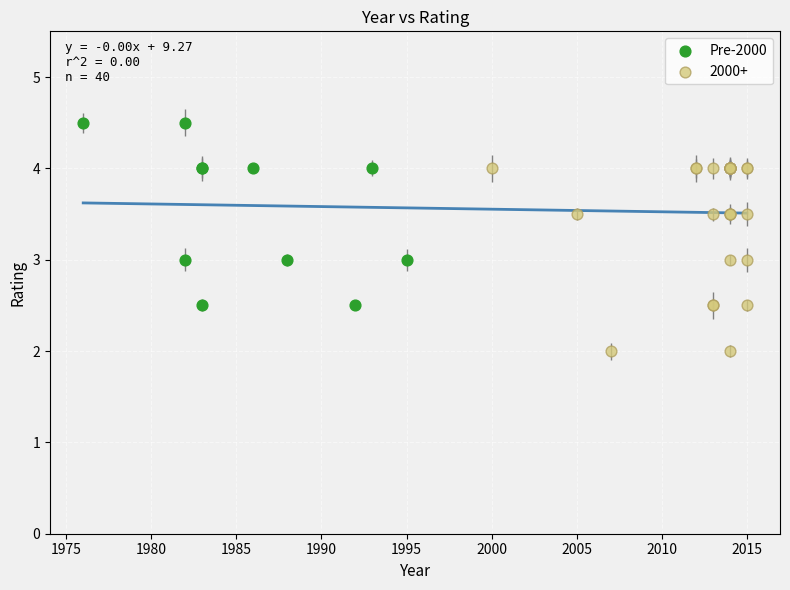

Which series contains the lowest Y value?

2000+